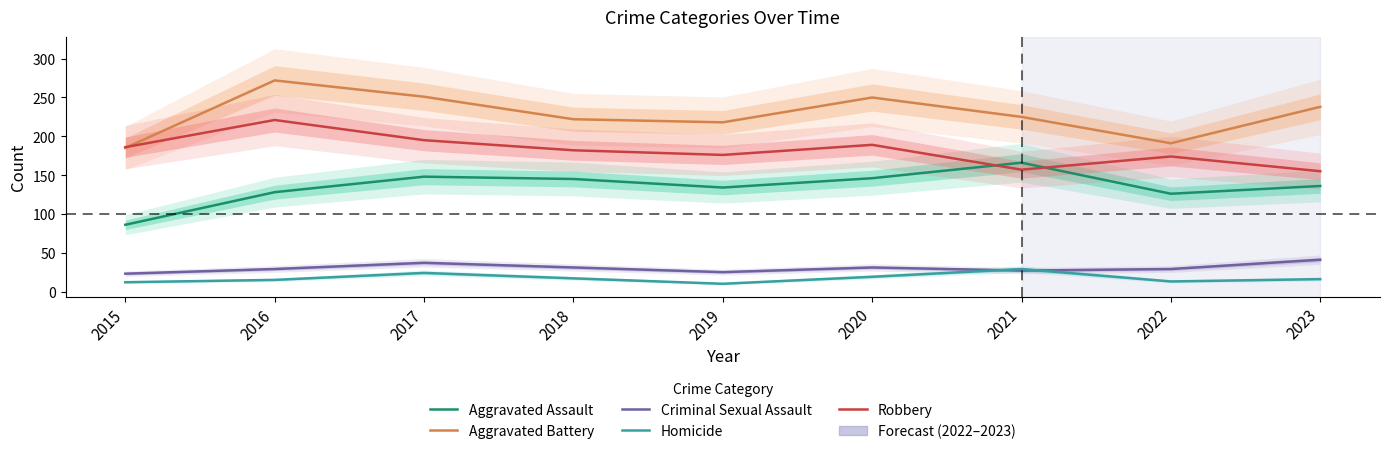

Which series changed the most between 2016 and 2023?

Robbery